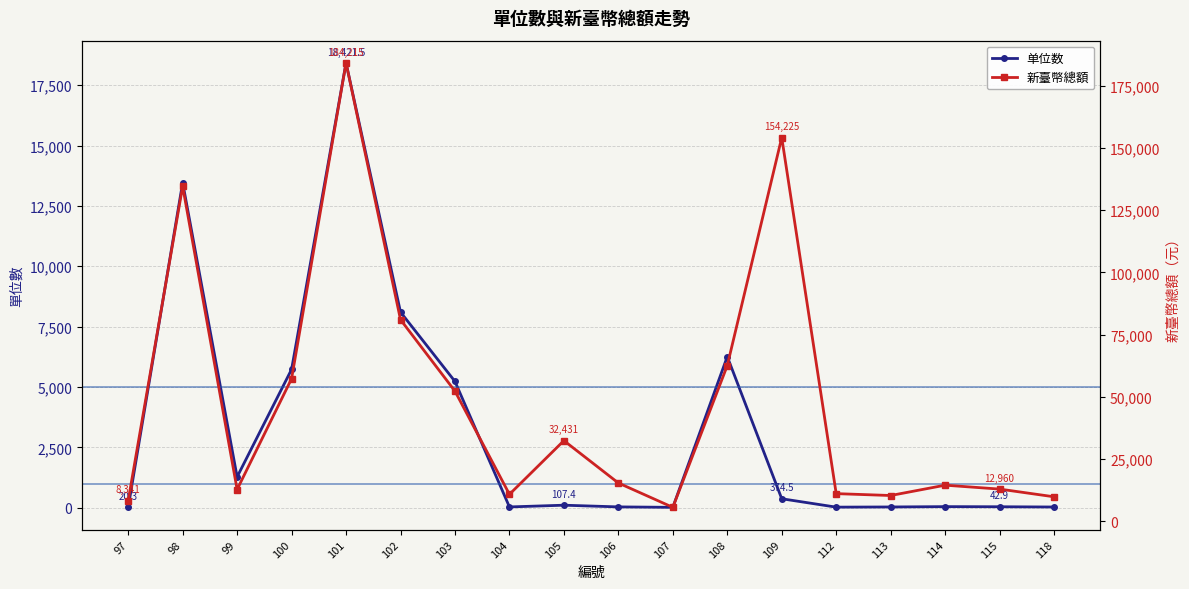

Which series has the largest total across all categories?

新臺幣總額